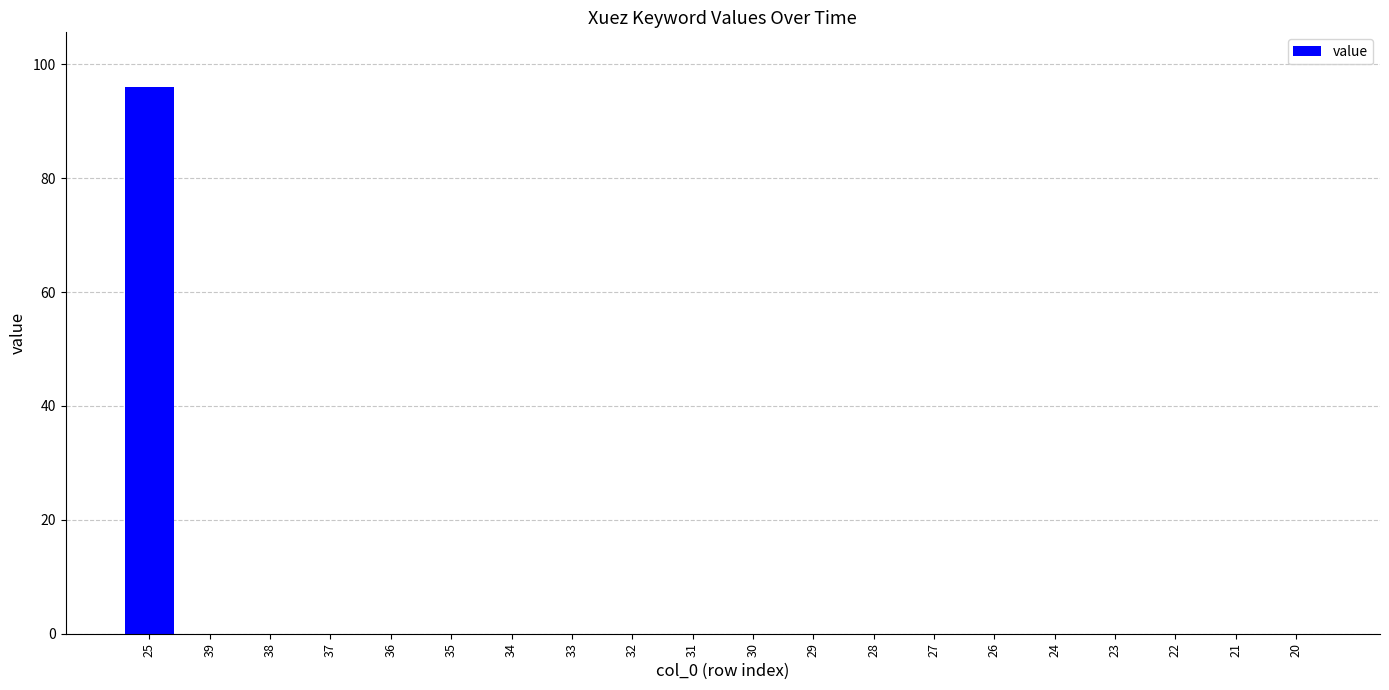

What is the maximum value shown in the chart?

96